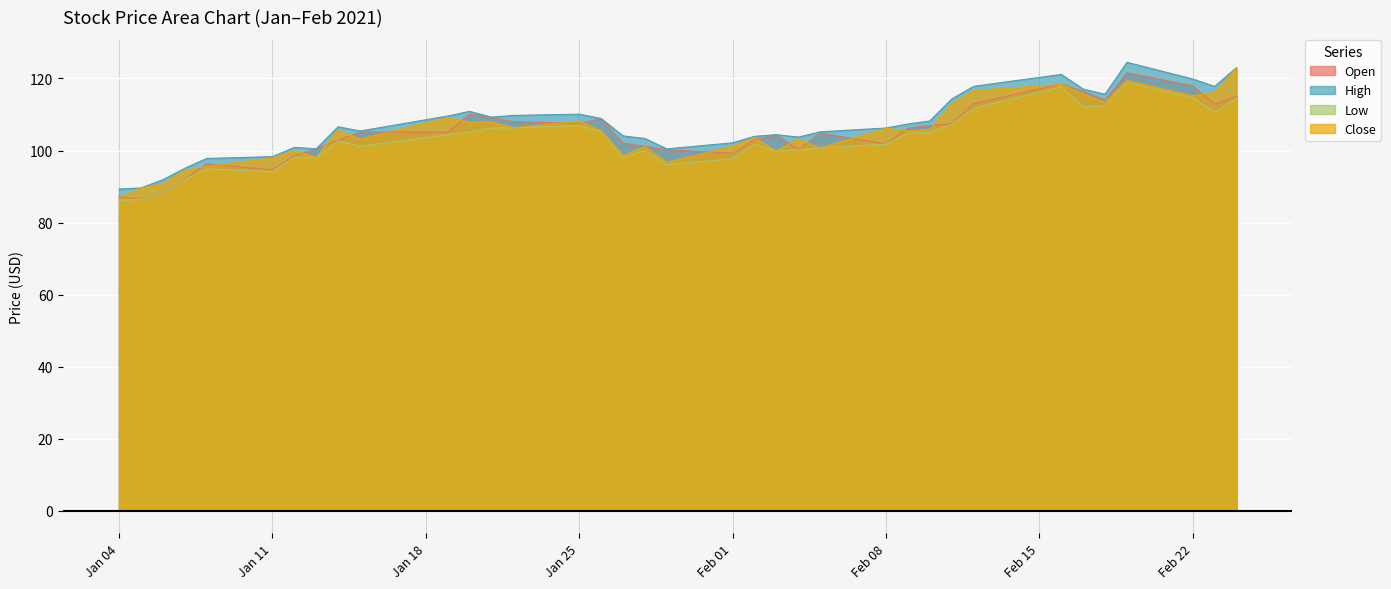

Which category has the highest value in the Close series?

2021-02-24